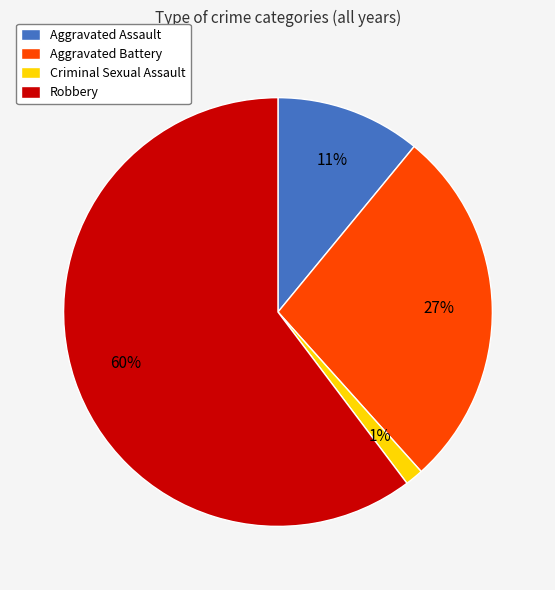

To the nearest percent, what portion does Criminal Sexual Assault represent?

1%